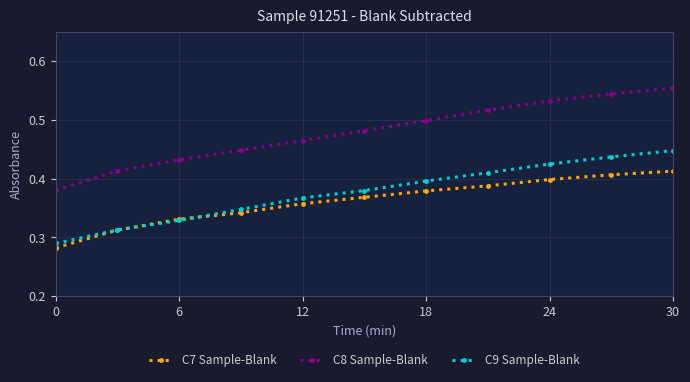

True or false: C8 Sample-Blank and C9 Sample-Blank cross at least once.

False